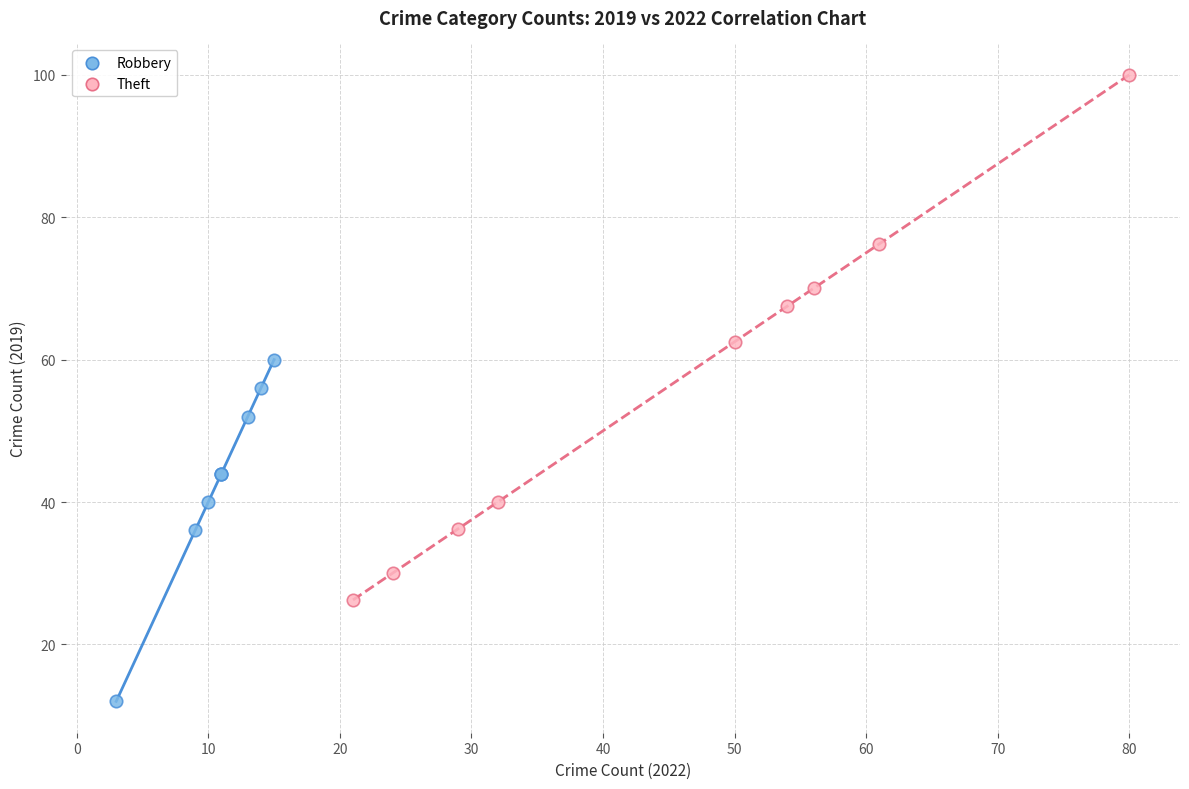

What are all the series names shown in the legend?

Robbery, Theft